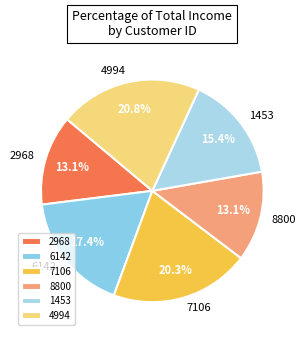

How much of the chart is everything except 7106?

79.7%